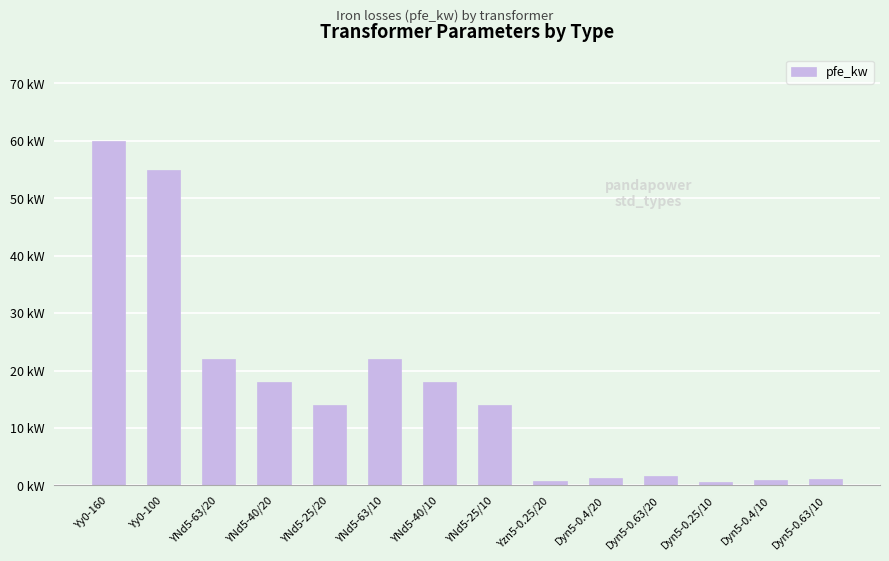

Which has a higher value, Yy0-100 or Dyn5-0.63/20?

Yy0-100